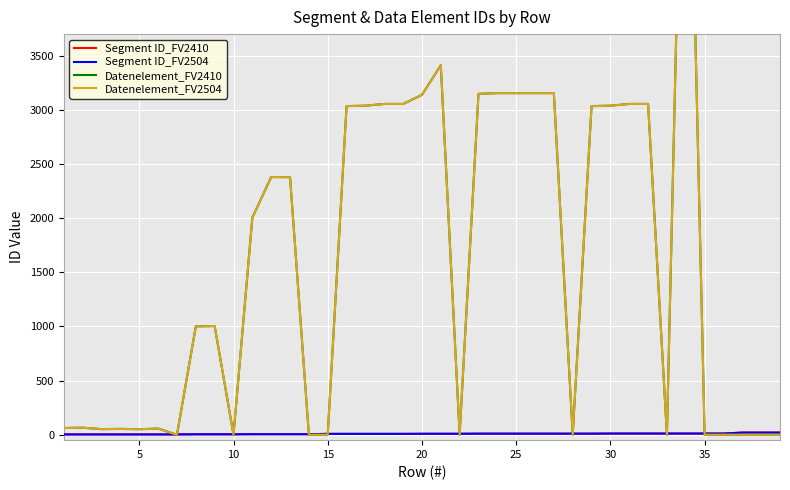

What are all the series names shown in the legend?

Segment ID_FV2410, Segment ID_FV2504, Datenelement_FV2410, Datenelement_FV2504